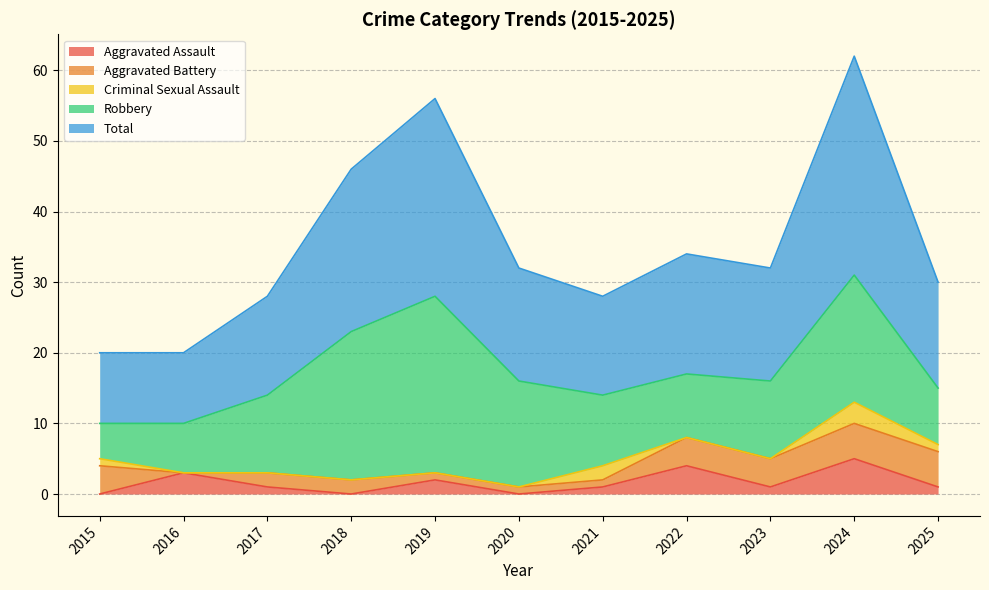

What is the maximum value shown in the chart?

31